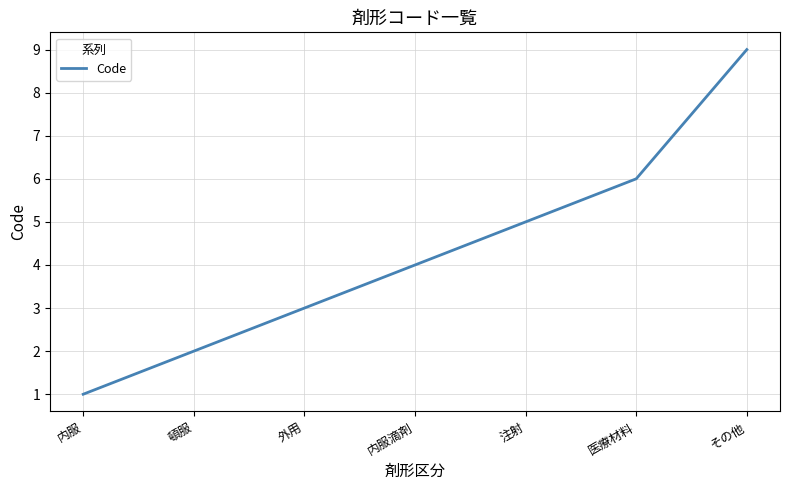

What is the approximate value at その他?

9